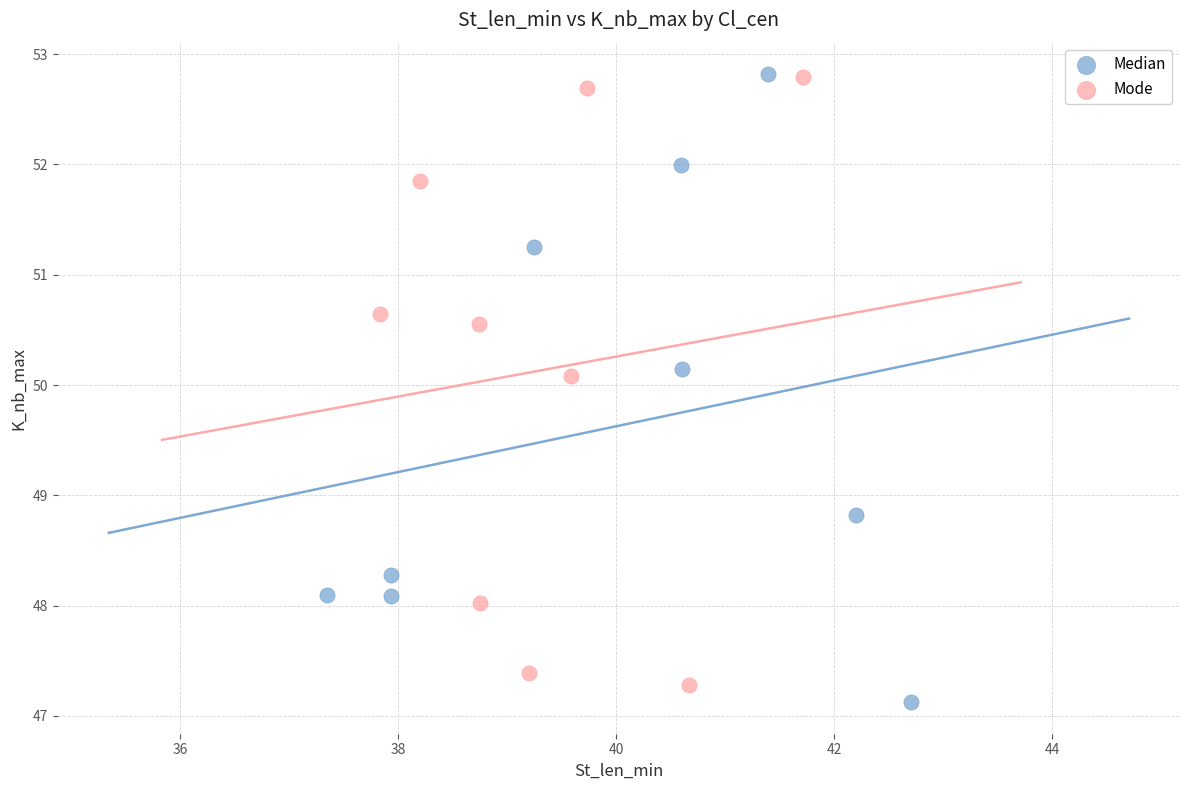

What are all the series names shown in the legend?

Median, Mode